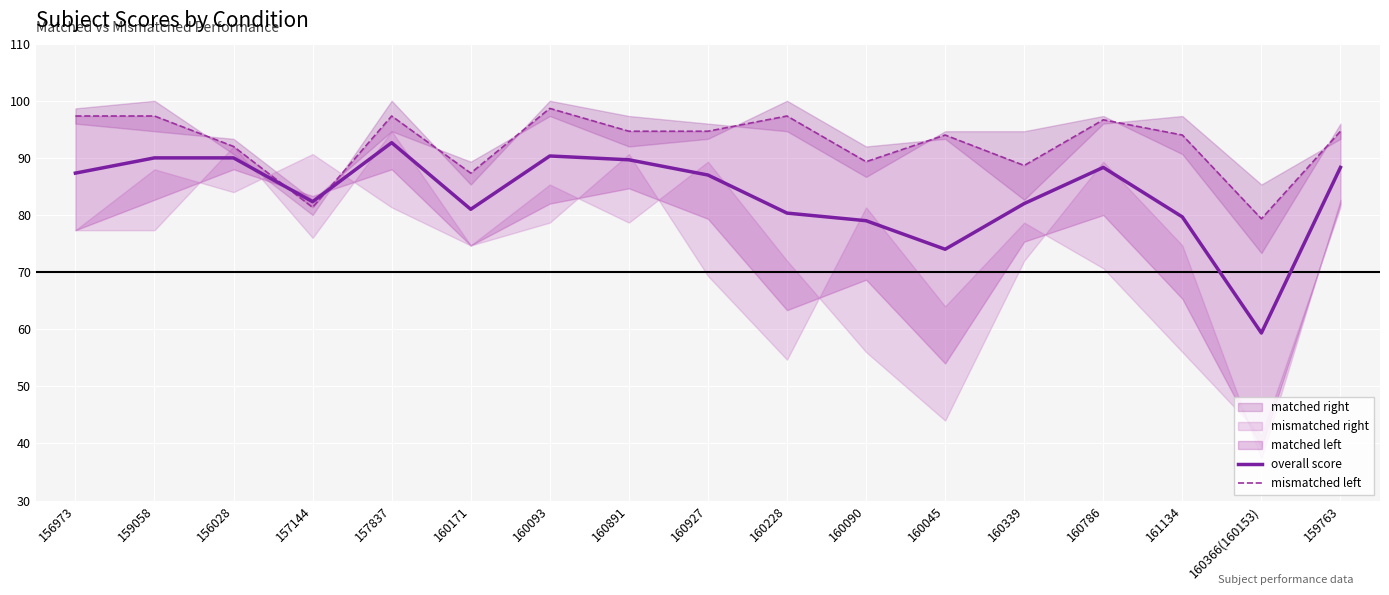

What position from the right is 160786?

4